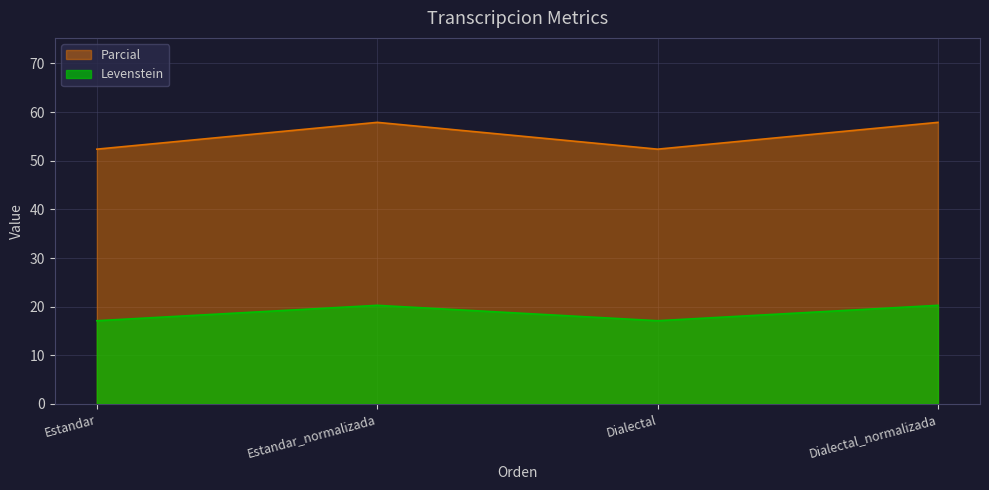

Reading right to left, list all the values displayed in this chart.

Levenstein: Dialectal_normalizada=20.3	Dialectal=17.1	Estandar_normalizada=20.3	Estandar=17.1
Parcial: Dialectal_normalizada=57.9	Dialectal=52.4	Estandar_normalizada=57.9	Estandar=52.4